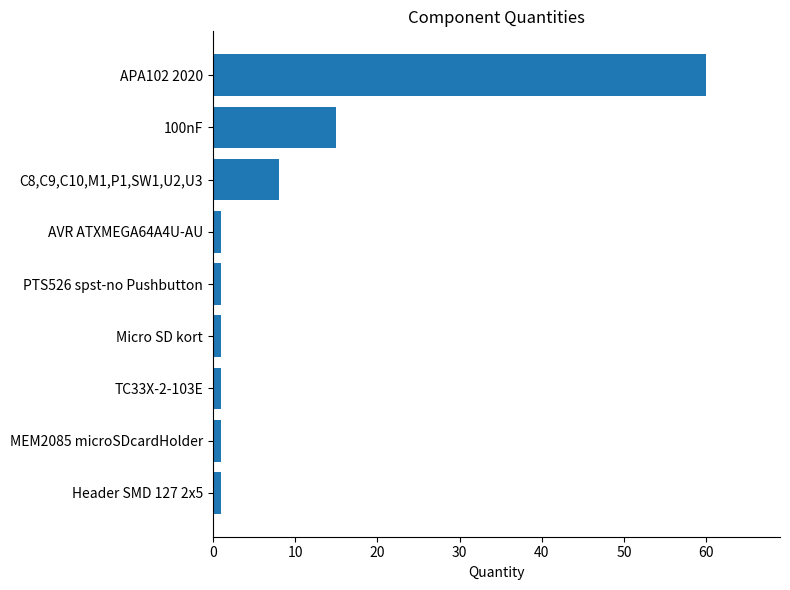

At which label is the value closest to 30?

100nF